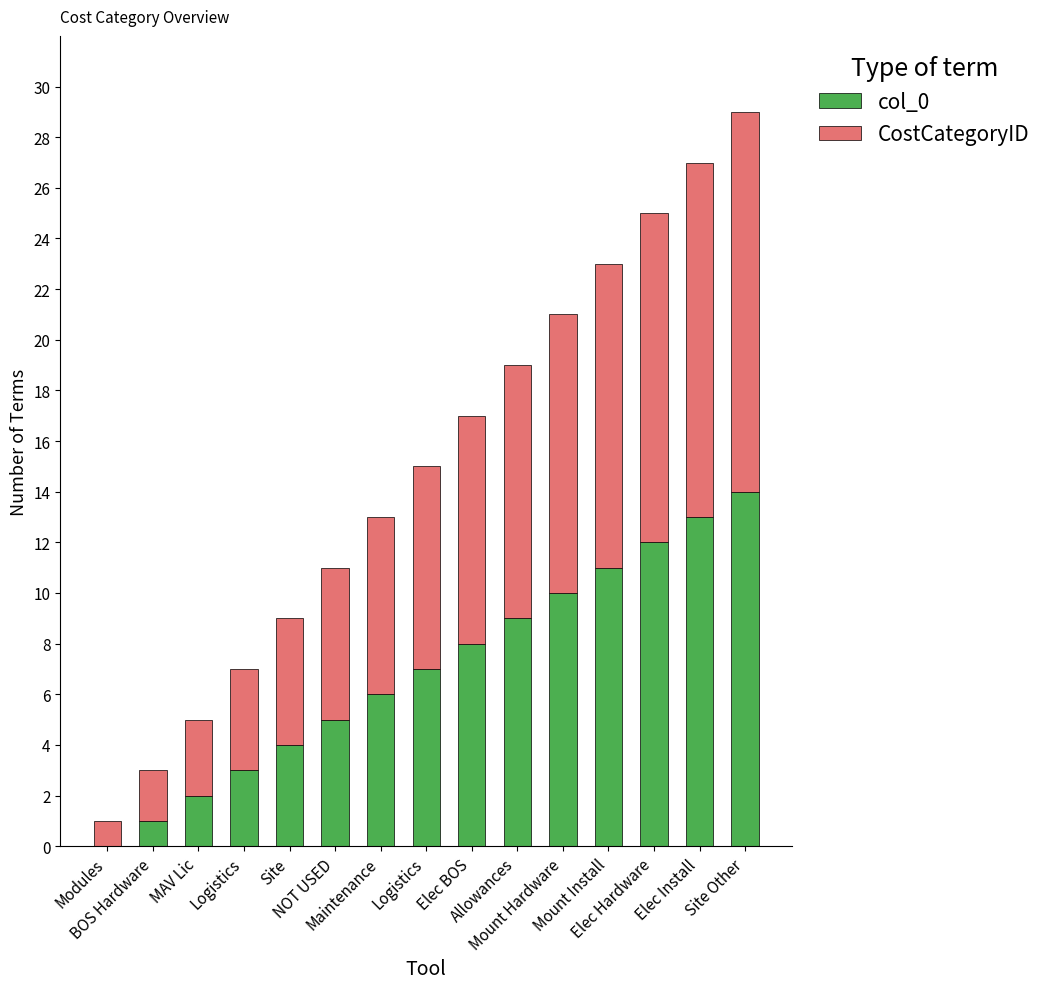

Are the bars horizontal?

No